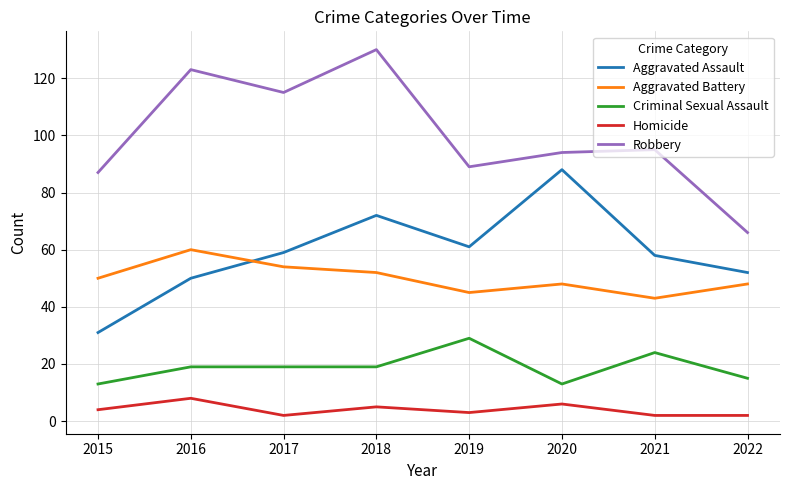

True or false: Criminal Sexual Assault and Robbery cross at least once.

False